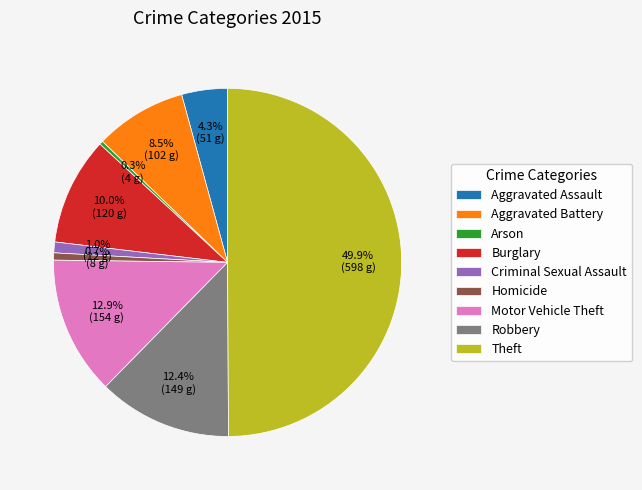

To the nearest percent, what percentage of the pie is Aggravated Assault?

4%